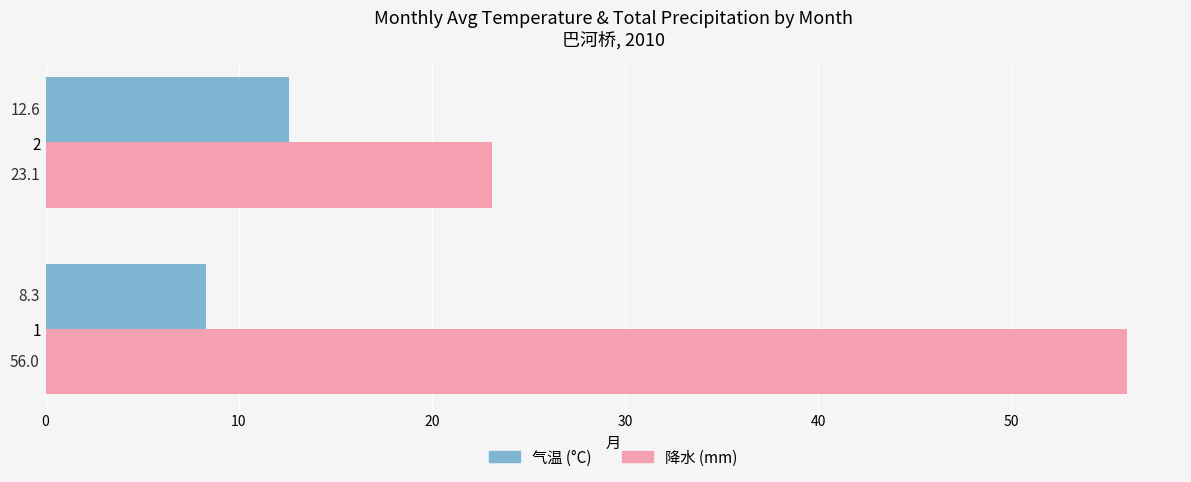

Rank the categories by 降水 (mm) value from highest to lowest.

1, 2